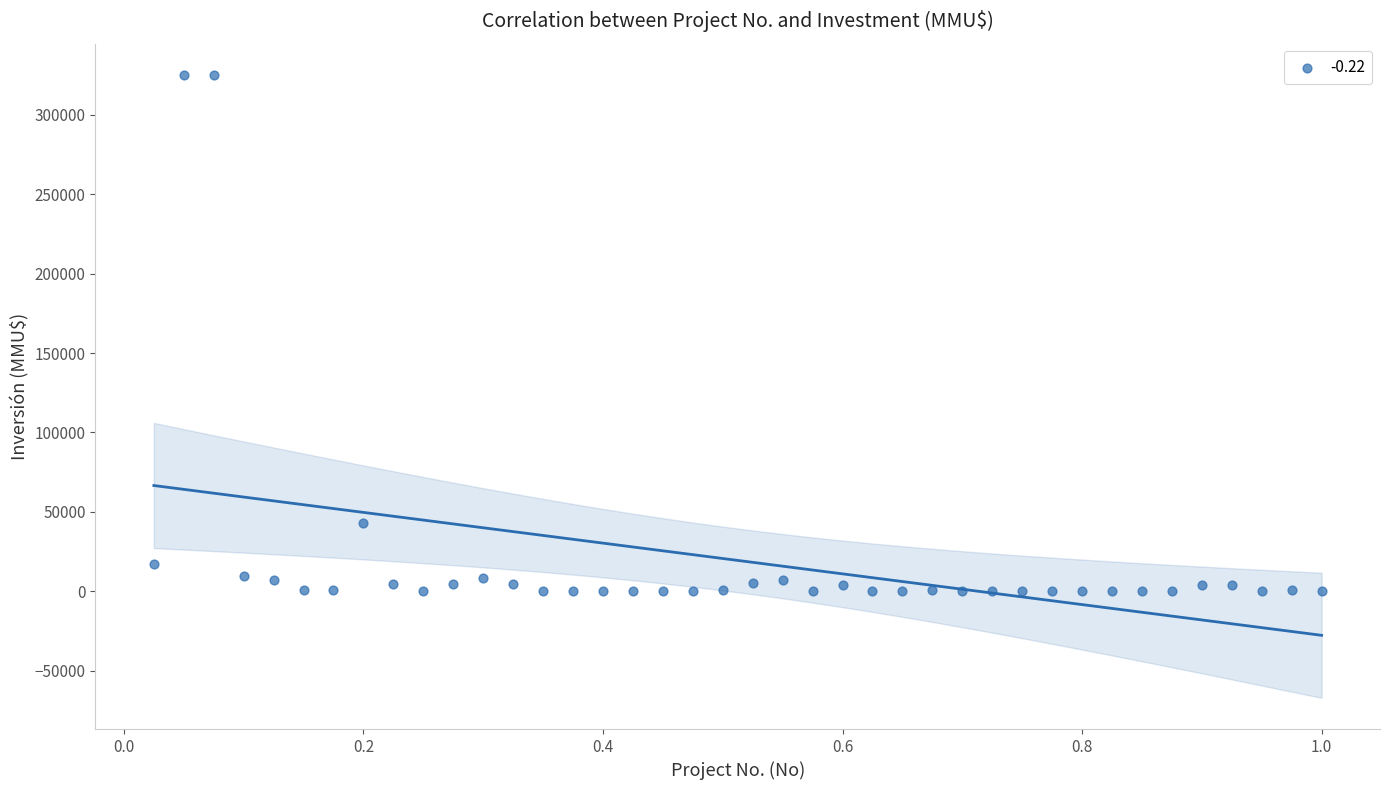

What is the range of Y values (max minus min)?

325000